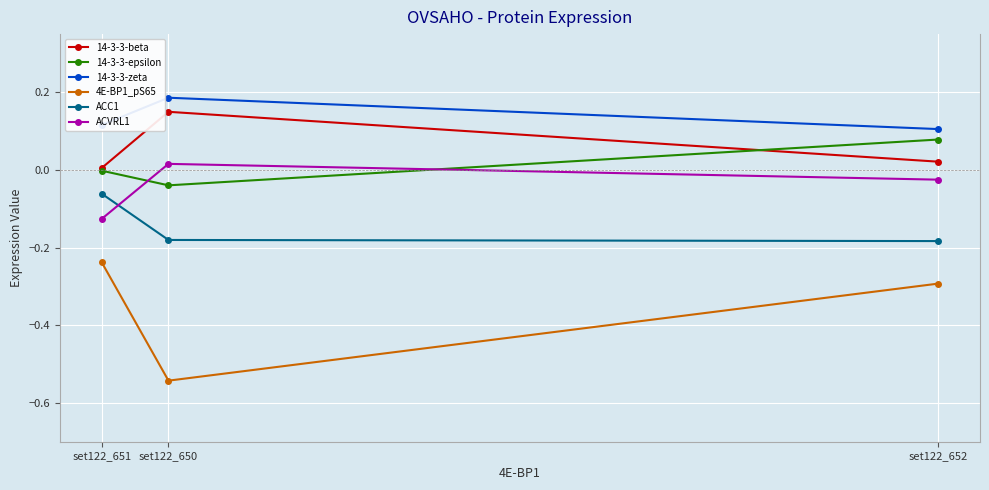

The value of 14-3-3-epsilon at set122_652 is 0.1. True or false?

True